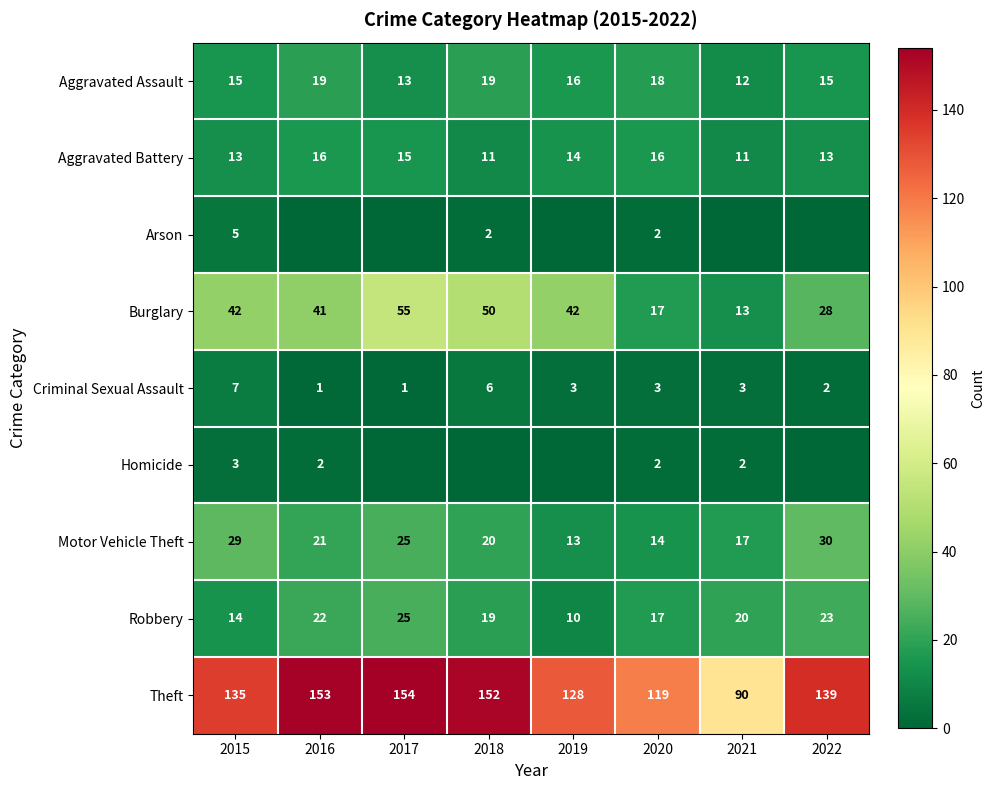

What is the total value across all series at 2020?

208